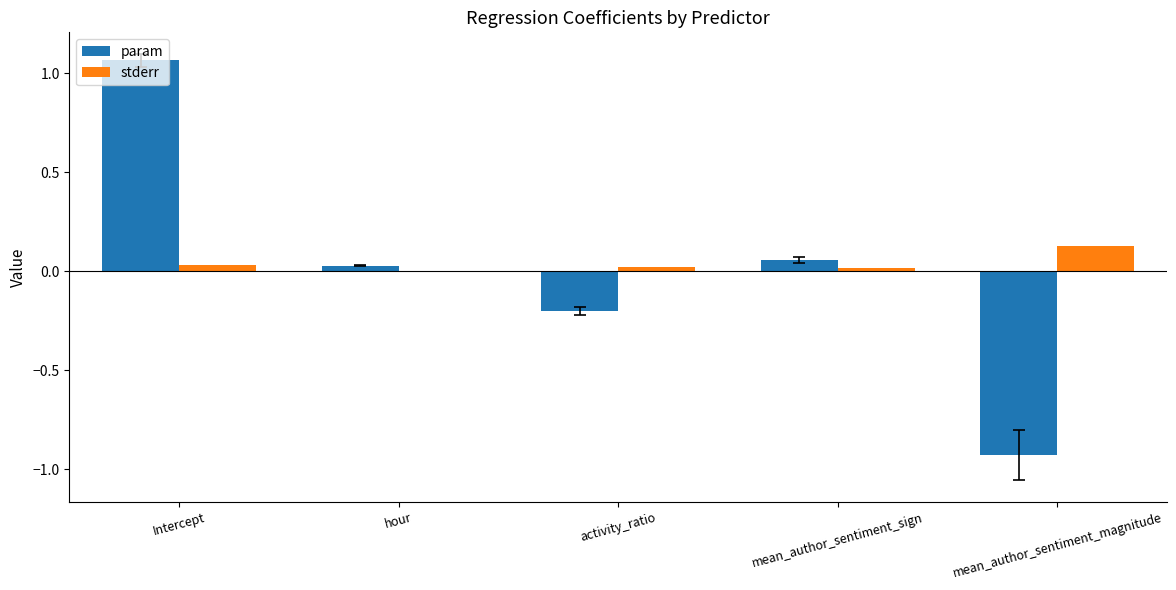

Does the chart contain stacked bars?

No